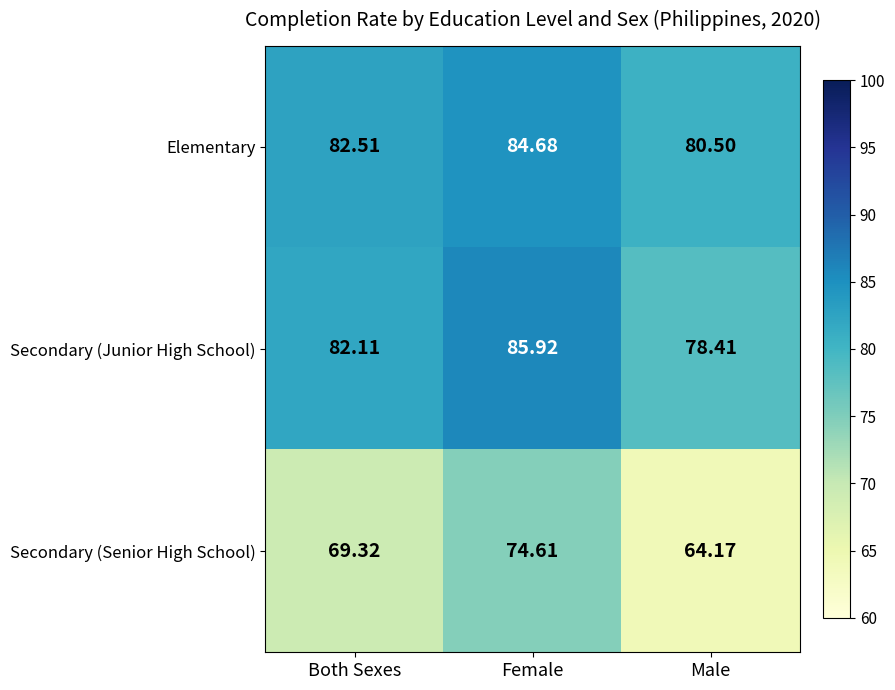

At which label does Secondary (Senior High School) reach its minimum?

Male